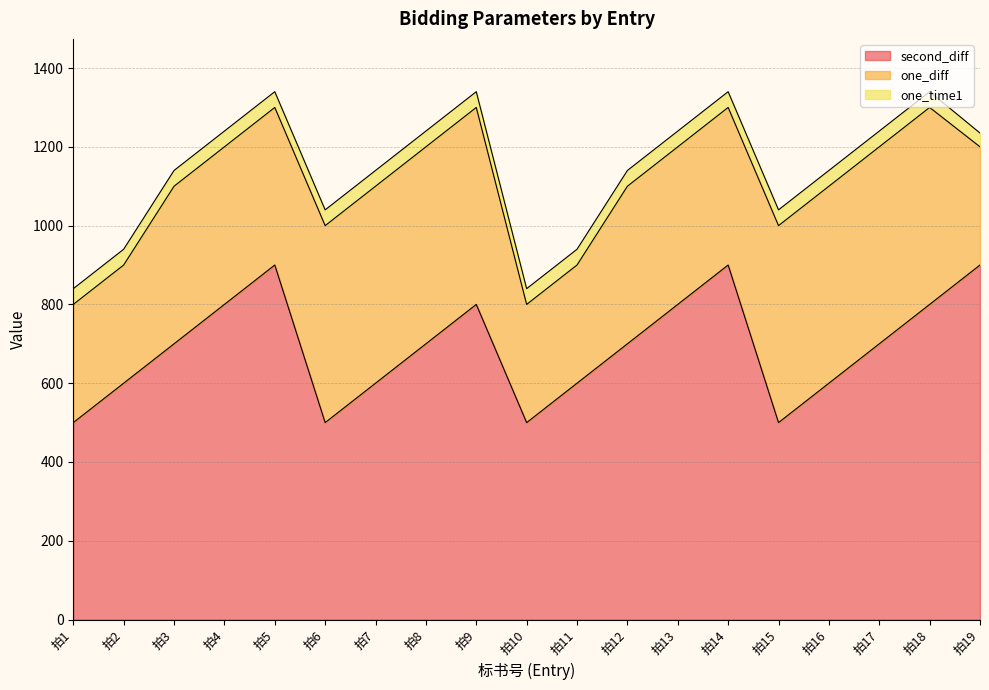

True or false: second_diff has a value of 900 at 拍5.

True